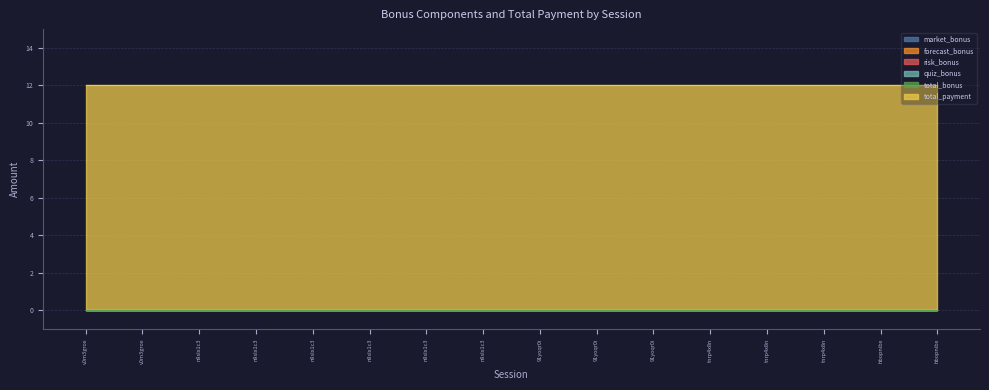

At how many categories does at least one series exceed 2?

16